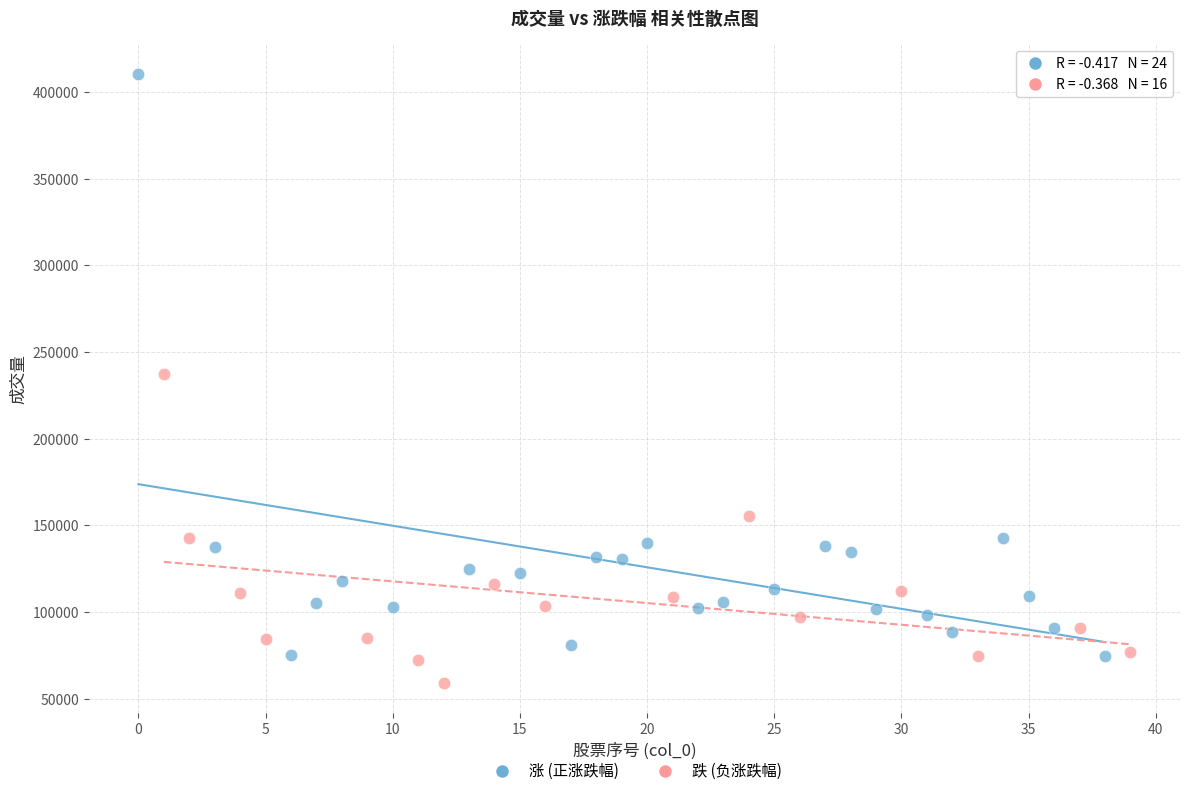

Which series reaches the minimum Y coordinate?

跌 (负涨跌幅)